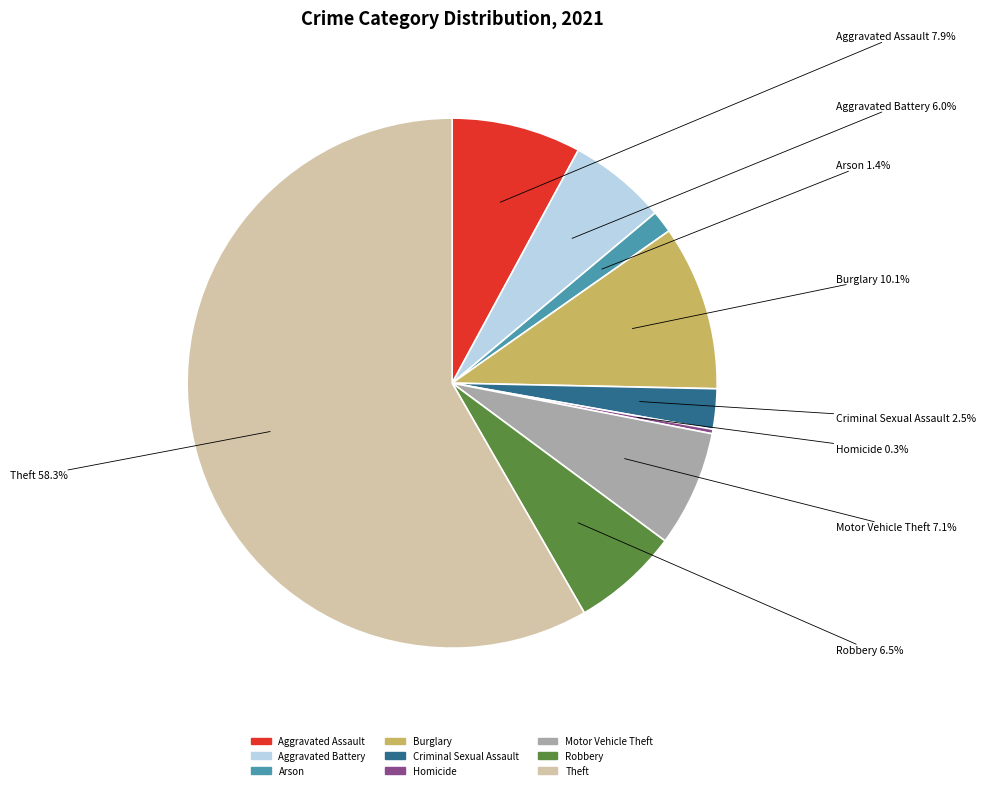

What is the ratio of the value at Aggravated Assault to the value at Motor Vehicle Theft?

1.1